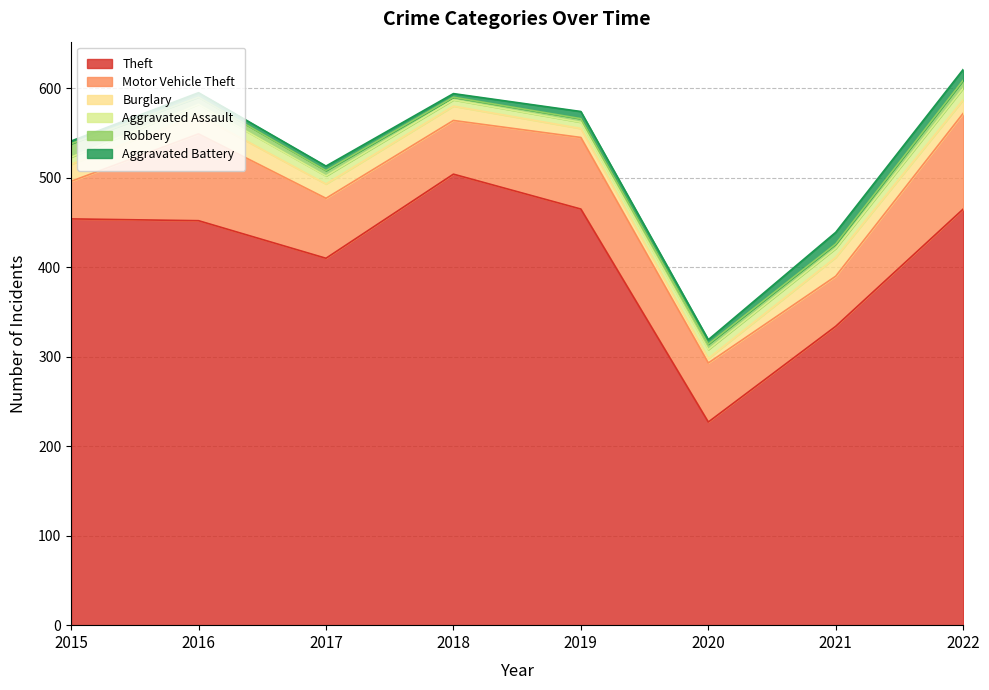

The value of Aggravated Battery at 2015 is 2. True or false?

False